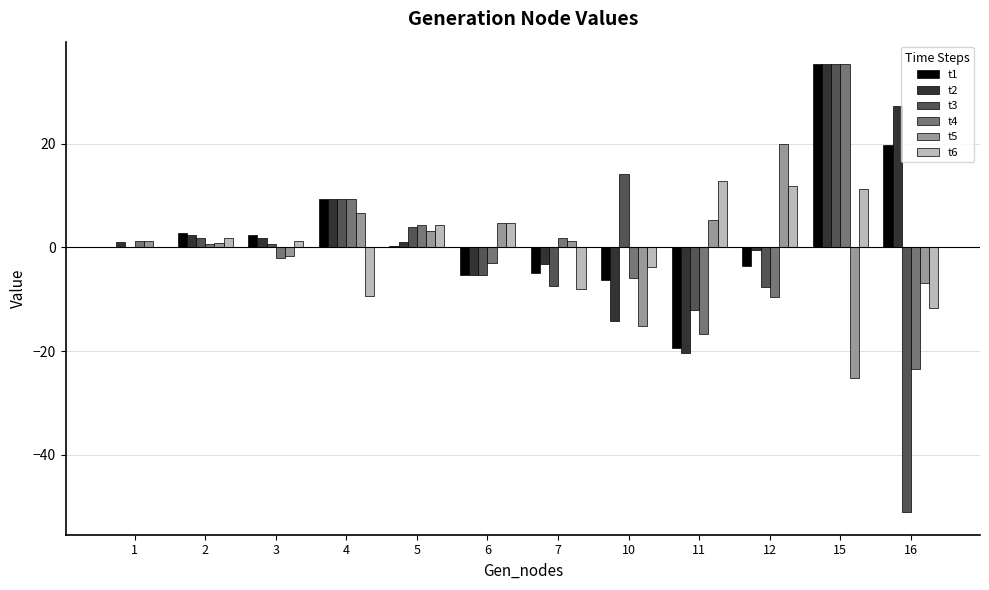

What are all the series names shown in the legend?

t1, t2, t3, t4, t5, t6